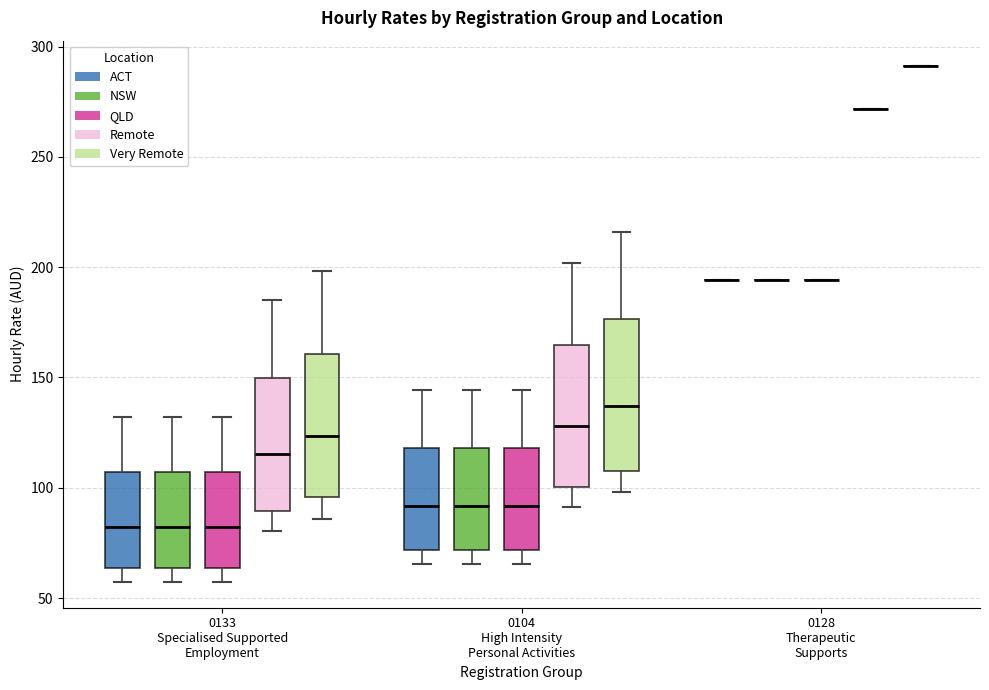

Reading left to right, read every box against the y-axis: the position of its median line, the range the box covers, and the ends of its whiskers. The values are not printed on the chart, so give them approximately, as read against the axis.

0133 Specialised Supported Employment (ACT): median 80, box 65 to 105, whiskers 55 to 130
0133 Specialised Supported Employment (NSW): median 80, box 65 to 105, whiskers 55 to 130
0133 Specialised Supported Employment (QLD): median 80, box 65 to 105, whiskers 55 to 130
0133 Specialised Supported Employment (Remote): median 115, box 90 to 150, whiskers 80 to 185
0133 Specialised Supported Employment (Very Remote): median 125, box 95 to 160, whiskers 85 to 200
0104 High Intensity Personal Activities (ACT): median 90, box 70 to 120, whiskers 65 to 145
0104 High Intensity Personal Activities (NSW): median 90, box 70 to 120, whiskers 65 to 145
0104 High Intensity Personal Activities (QLD): median 90, box 70 to 120, whiskers 65 to 145
0104 High Intensity Personal Activities (Remote): median 130, box 100 to 165, whiskers 90 to 200
0104 High Intensity Personal Activities (Very Remote): median 135, box 110 to 175, whiskers 100 to 215
0128 Therapeutic Supports (ACT): box collapsed to a line at 195, whiskers 195 to 195
0128 Therapeutic Supports (NSW): box collapsed to a line at 195, whiskers 195 to 195
0128 Therapeutic Supports (QLD): box collapsed to a line at 195, whiskers 195 to 195
0128 Therapeutic Supports (Remote): box collapsed to a line at 270, whiskers 270 to 270
0128 Therapeutic Supports (Very Remote): box collapsed to a line at 290, whiskers 290 to 290